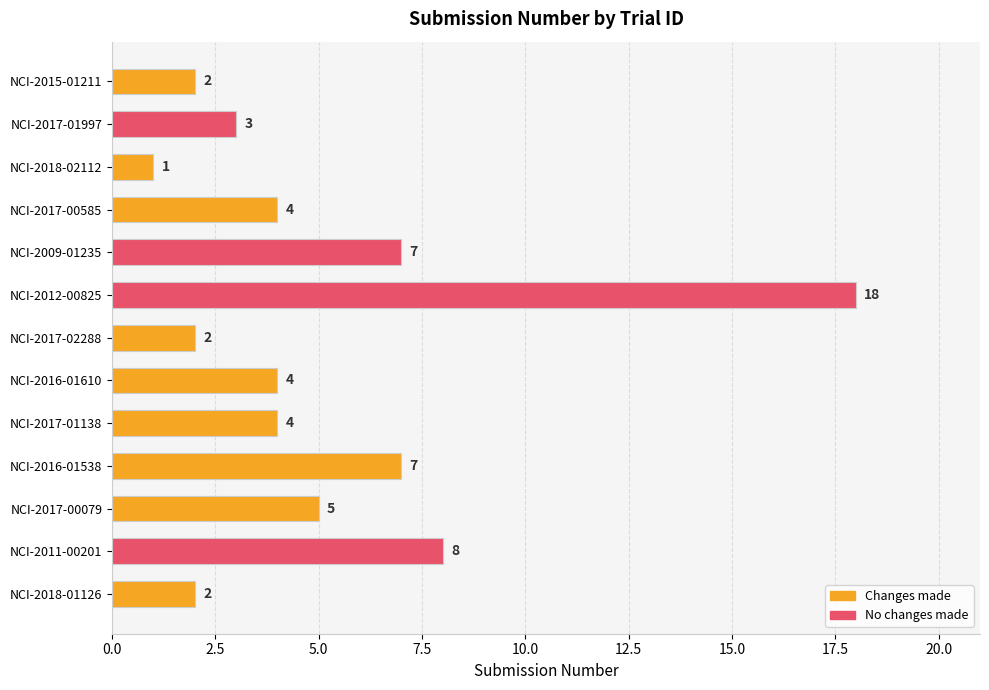

How many bars are there in total?

13